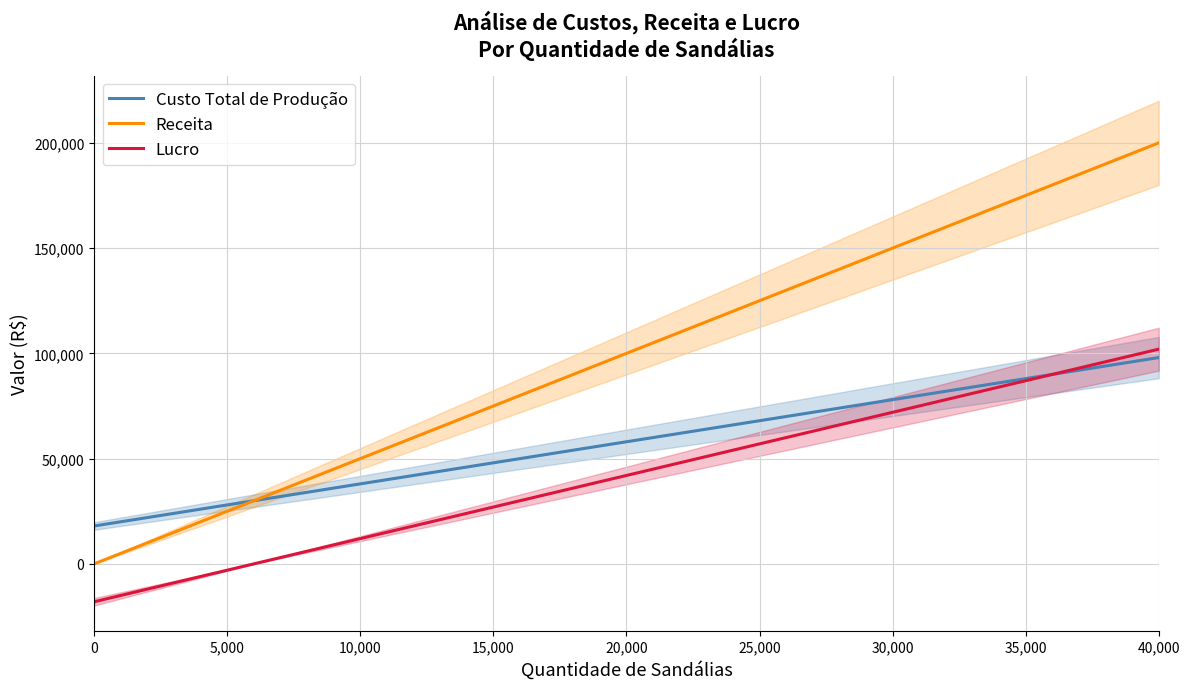

What is the difference between the second highest and minimum values in the Receita series?

190000